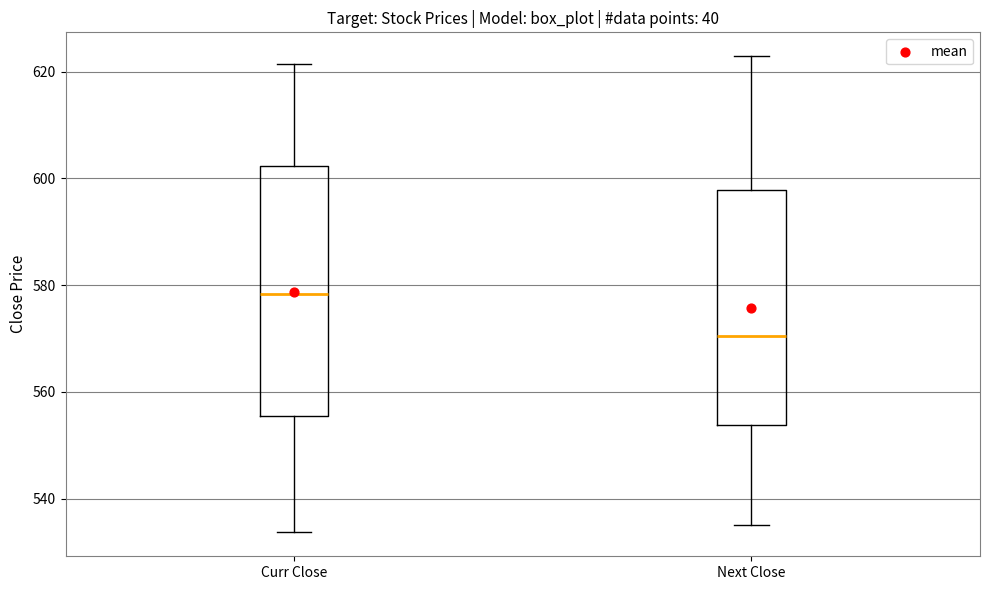

Reading left to right, transcribe this box plot: for each box, give where its median line is, the range the box spans, and where its two whiskers end, as read against the y-axis. The values are not printed on the chart, so give them approximately, as read against the axis.

Curr Close: median 578, box 556 to 602, whiskers 534 to 622
Next Close: median 570, box 554 to 598, whiskers 536 to 622